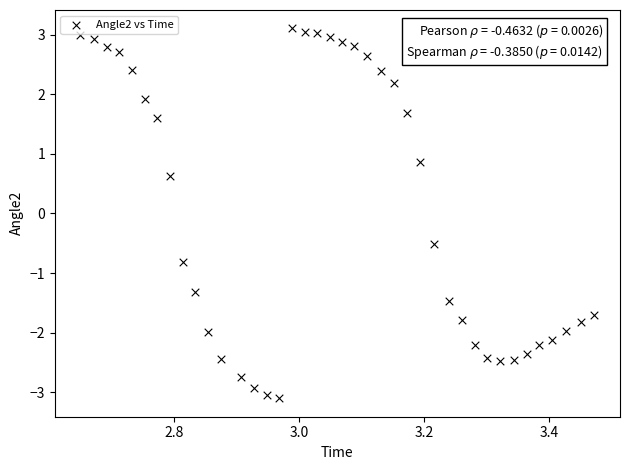

What Y value in the scatter plot is closest to 0?

-0.5